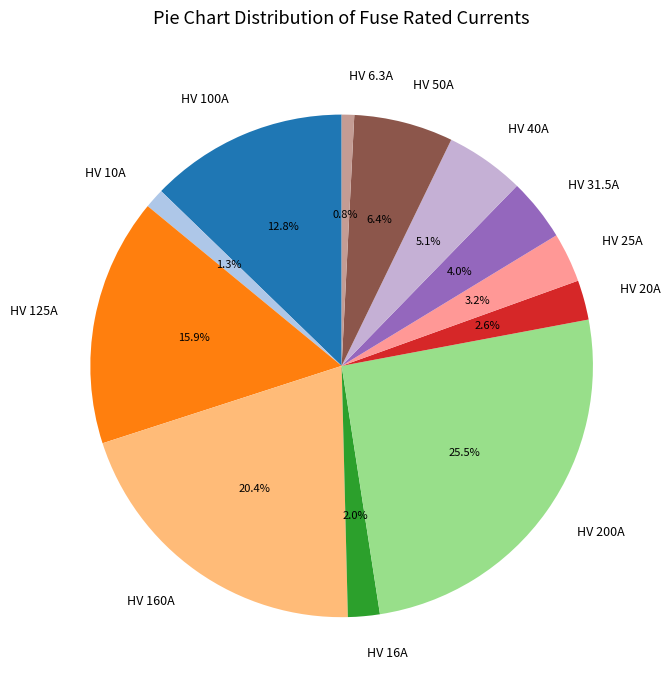

What percentage is the HV 160A slice, to the nearest percent?

20%